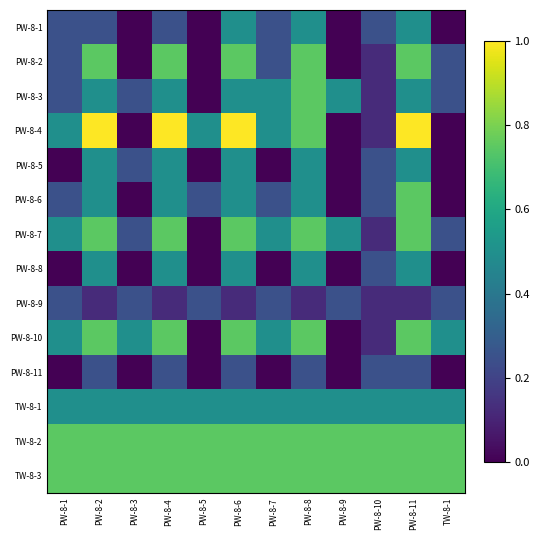

Is the value of TW-8-3 at PW-8-4 greater than the value of PW-8-3 at PW-8-6?

Yes